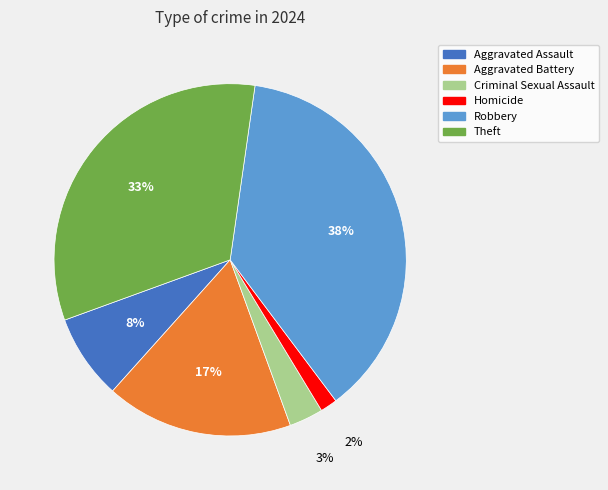

Is there any slice that represents more than half of the pie?

No